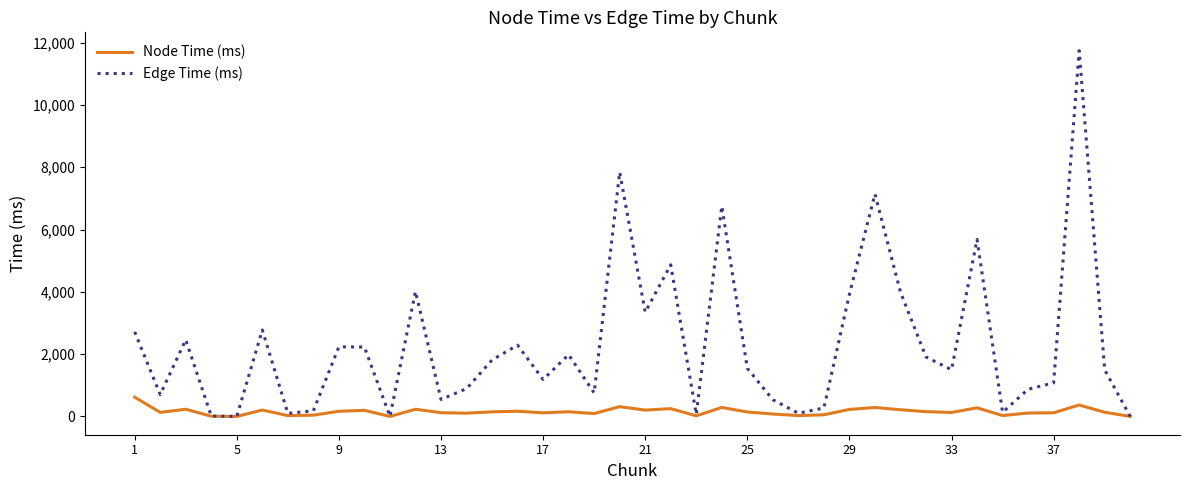

What is the highest value of the Node Time (ms) series?

618.9